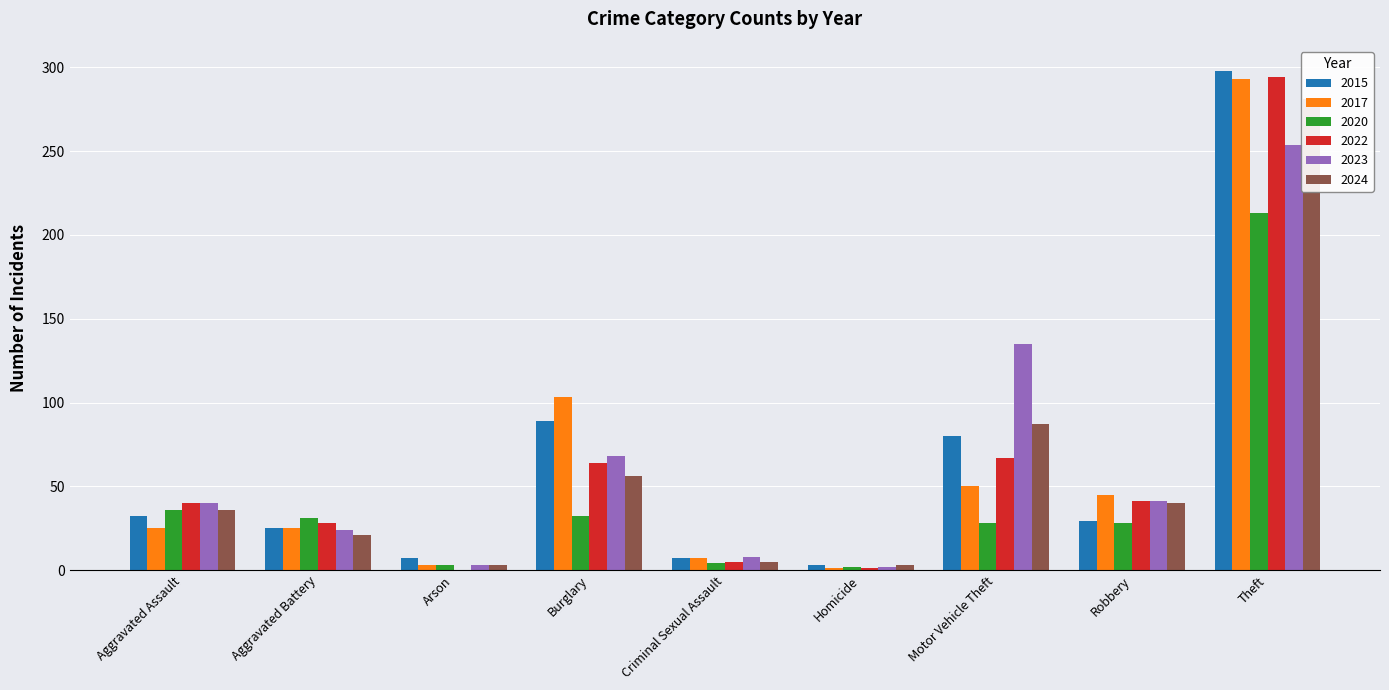

Reading left to right, transcribe all the data shown in this chart.

2015: Aggravated Assault=32	Aggravated Battery=25	Arson=7	Burglary=89	Criminal Sexual Assault=7	Homicide=3	Motor Vehicle Theft=80	Robbery=29	Theft=298
2017: Aggravated Assault=25	Aggravated Battery=25	Arson=3	Burglary=103	Criminal Sexual Assault=7	Homicide=1	Motor Vehicle Theft=50	Robbery=45	Theft=293
2020: Aggravated Assault=36	Aggravated Battery=31	Arson=3	Burglary=32	Criminal Sexual Assault=4	Homicide=2	Motor Vehicle Theft=28	Robbery=28	Theft=213
2022: Aggravated Assault=40	Aggravated Battery=28	Arson=0	Burglary=64	Criminal Sexual Assault=5	Homicide=1	Motor Vehicle Theft=67	Robbery=41	Theft=294
2023: Aggravated Assault=40	Aggravated Battery=24	Arson=3	Burglary=68	Criminal Sexual Assault=8	Homicide=2	Motor Vehicle Theft=135	Robbery=41	Theft=254
2024: Aggravated Assault=36	Aggravated Battery=21	Arson=3	Burglary=56	Criminal Sexual Assault=5	Homicide=3	Motor Vehicle Theft=87	Robbery=40	Theft=281